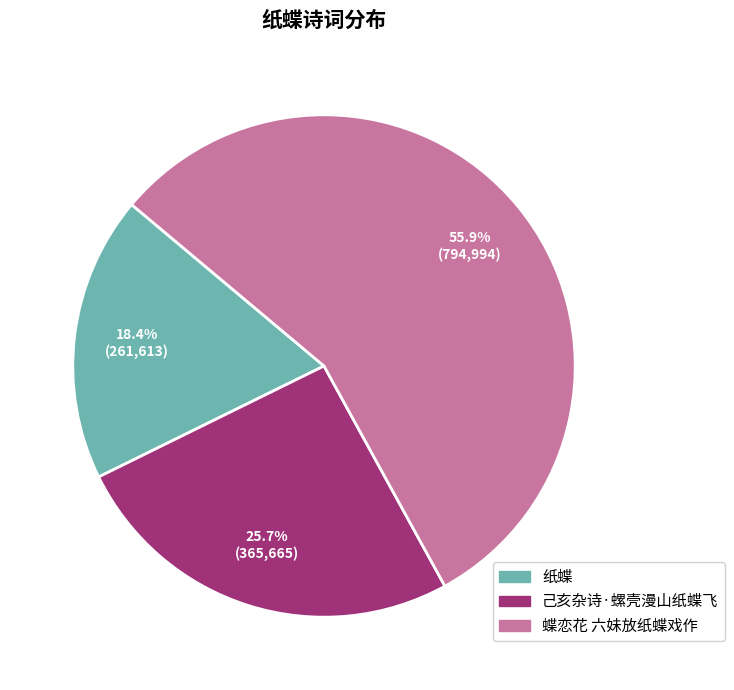

What is the largest slice in the pie chart?

蝶恋花 六妹放纸蝶戏作